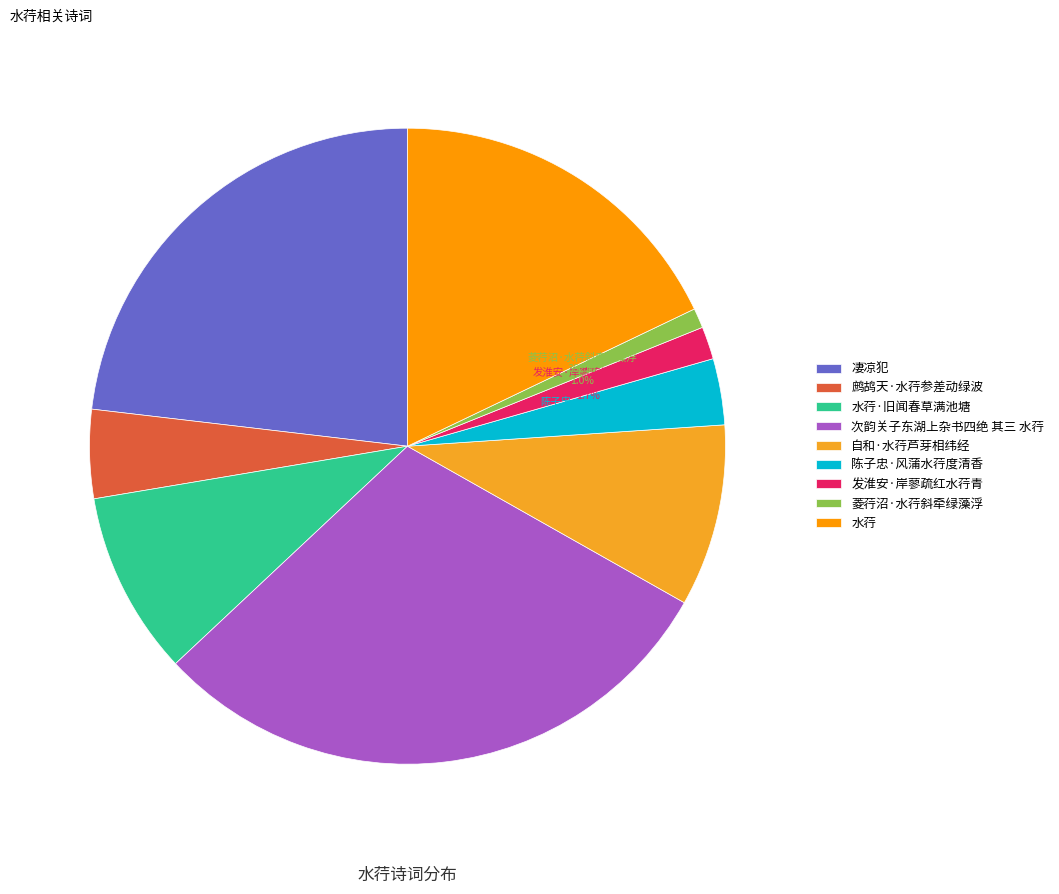

To the nearest percent, what portion does 自和·水荇芦芽相纬经 represent?

9%